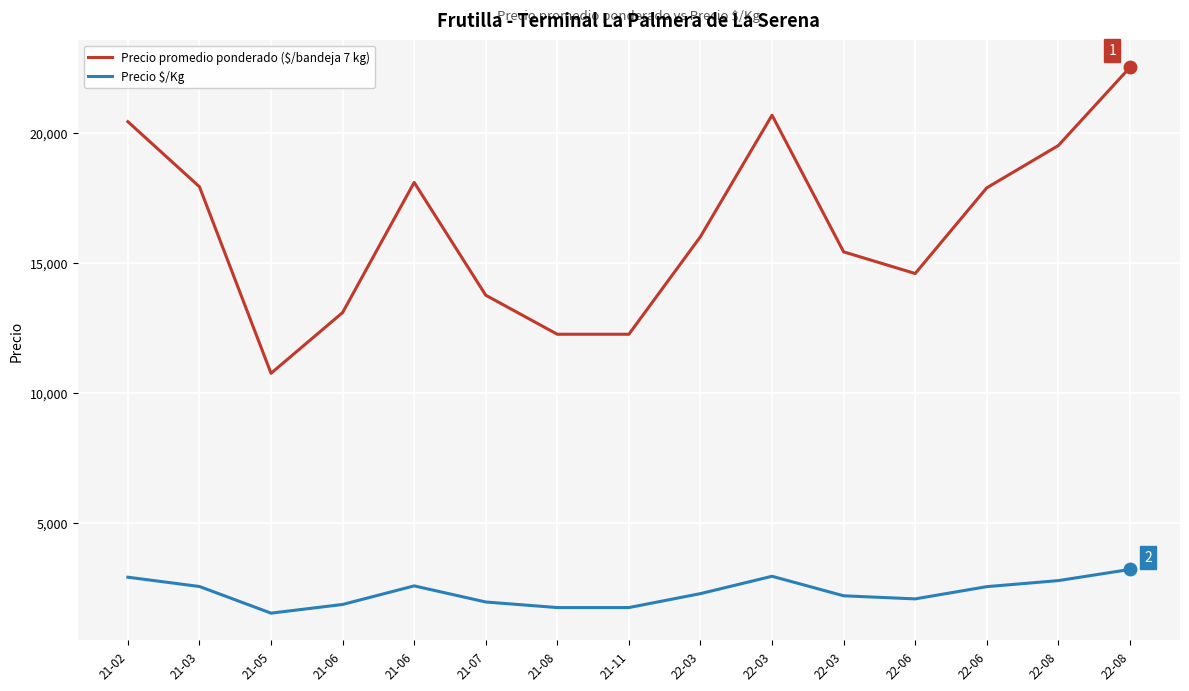

At 21-06, list the series in order from largest to smallest.

Precio promedio ponderado ($/bandeja 7 kg), Precio $/Kg